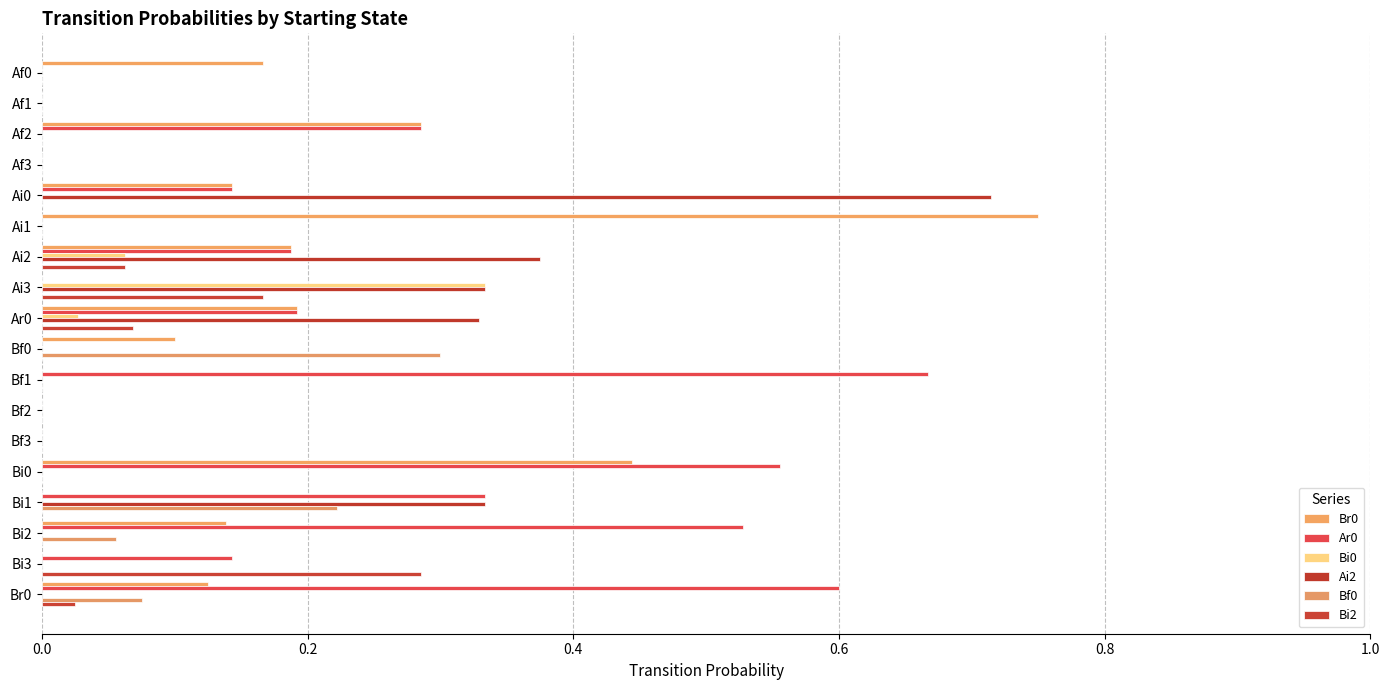

Count the number of categories in the chart.

18